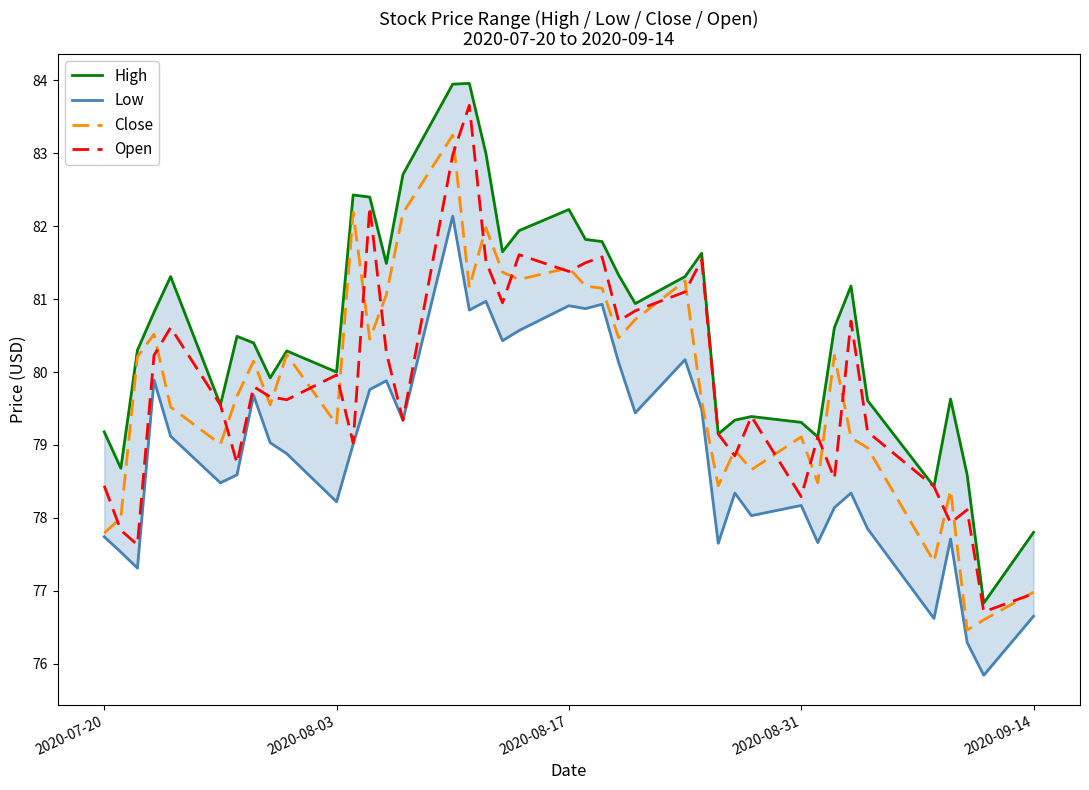

List the series in order of their peak value, lowest first.

Low, Close, Open, High